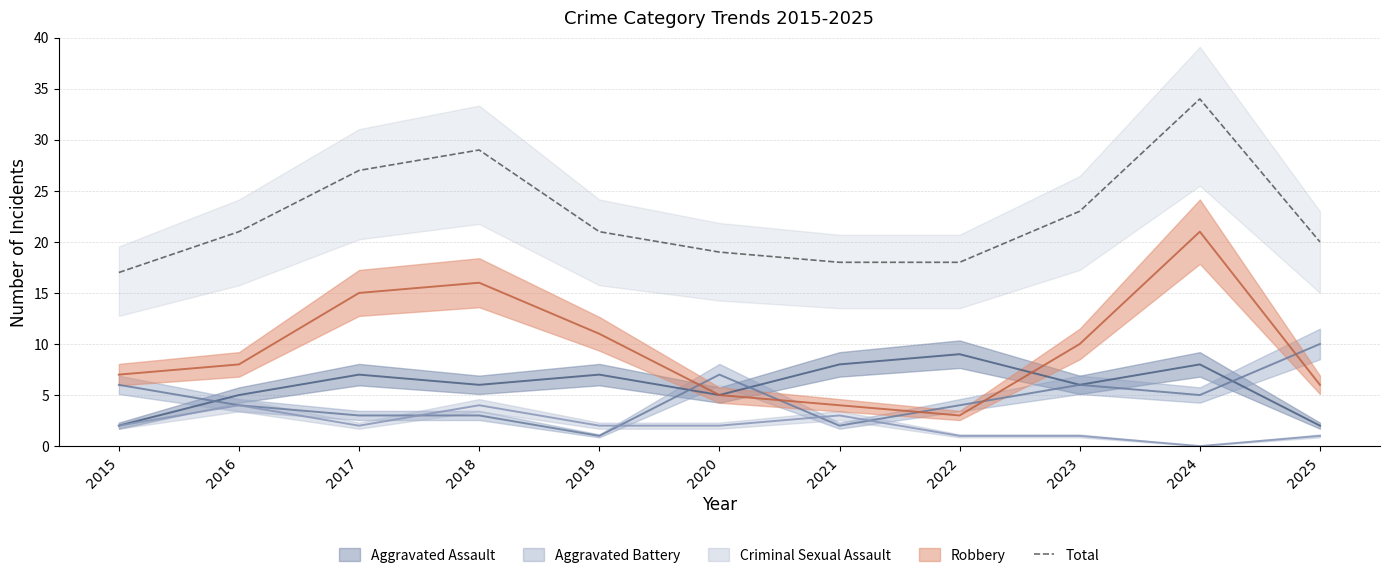

What is the change in value from 2019 to 2024?

+13